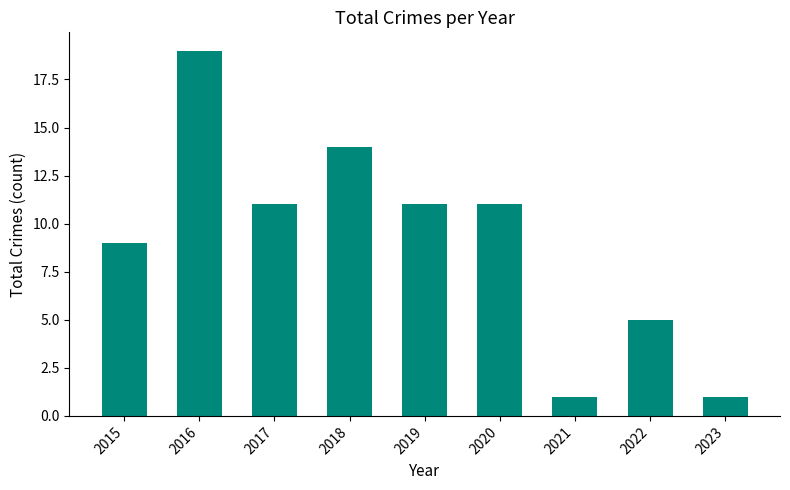

Where does the data first go above 11?

2016